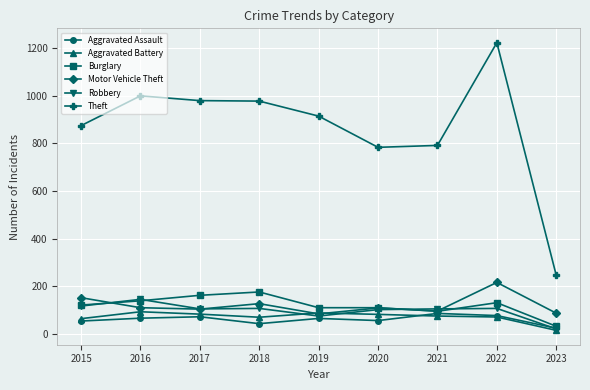

What is the average value of the Robbery series?

98